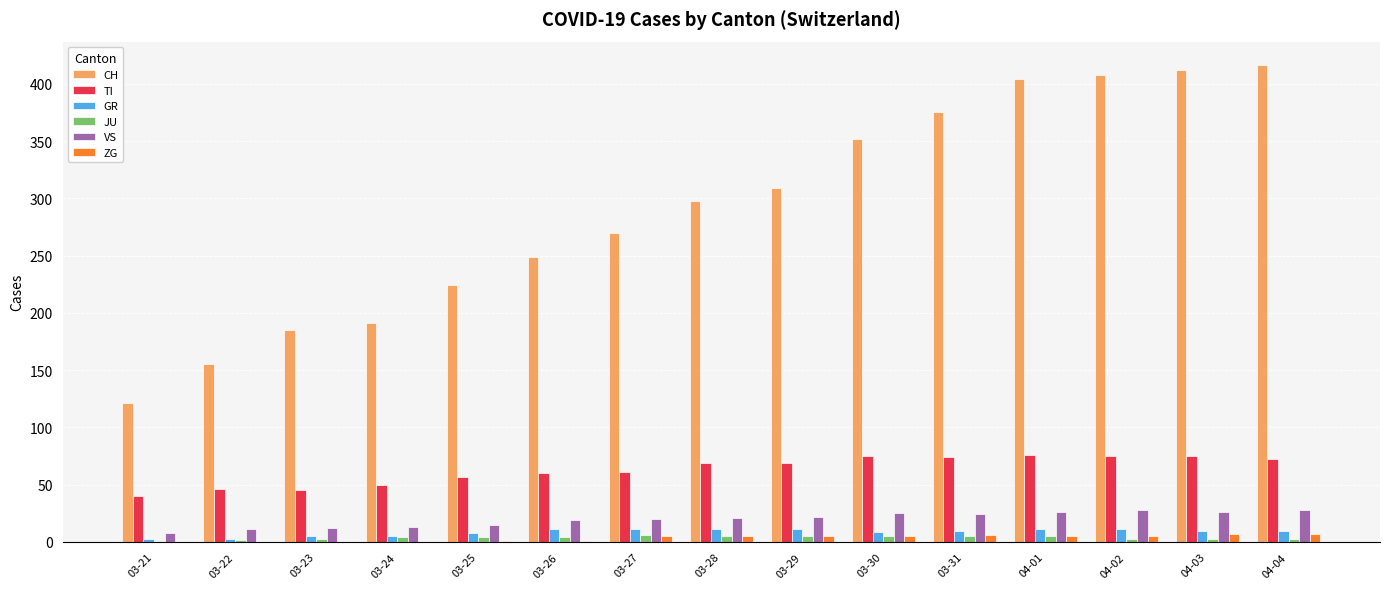

Is it true that ZG equals 1 at 03-25?

True